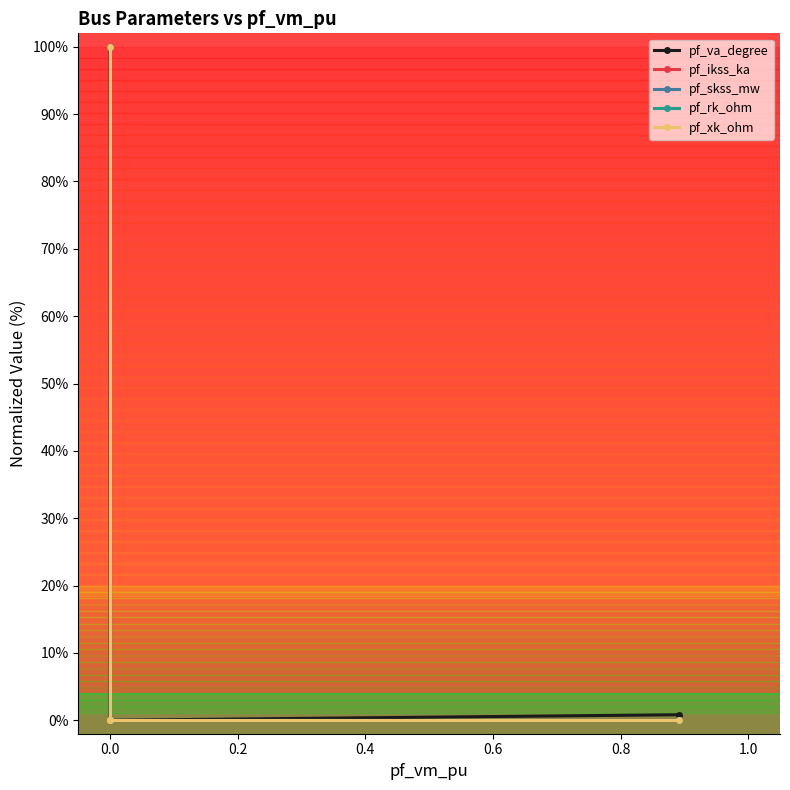

Which series has the widest spread of values?

pf_va_degree